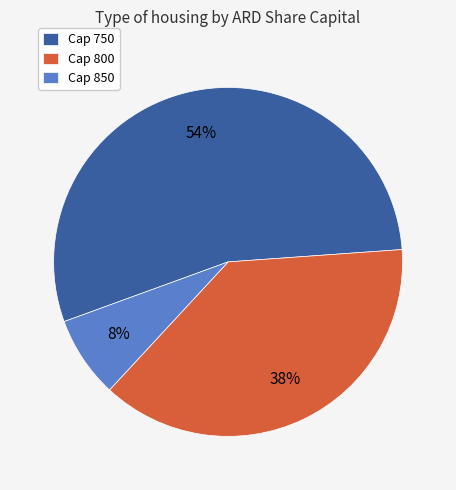

True or false: Cap 800 accounts for 38% of the total.

True